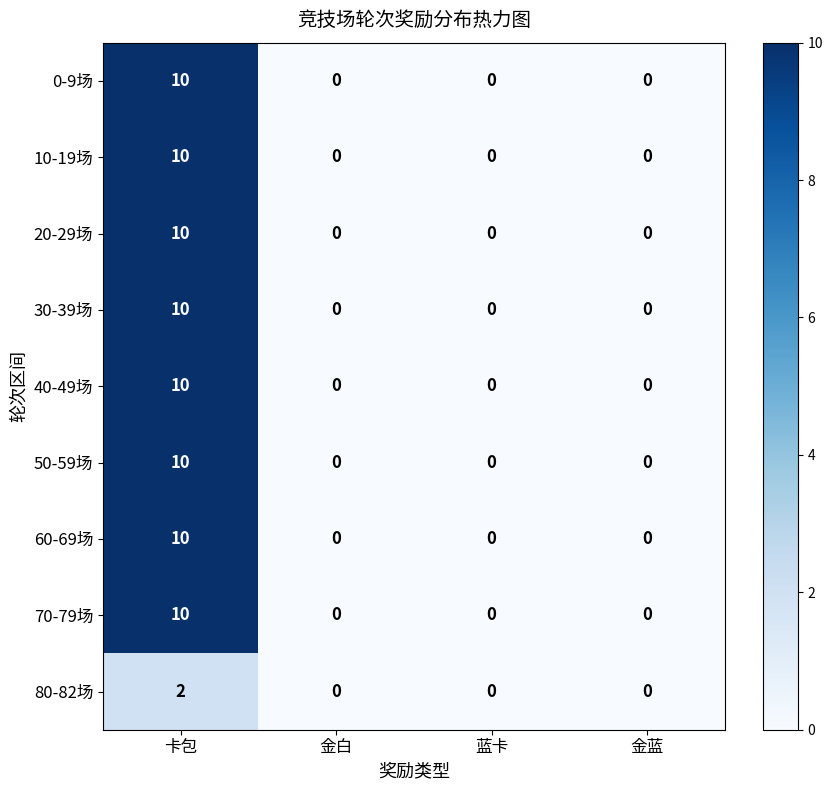

How many categories are shown in the chart?

4